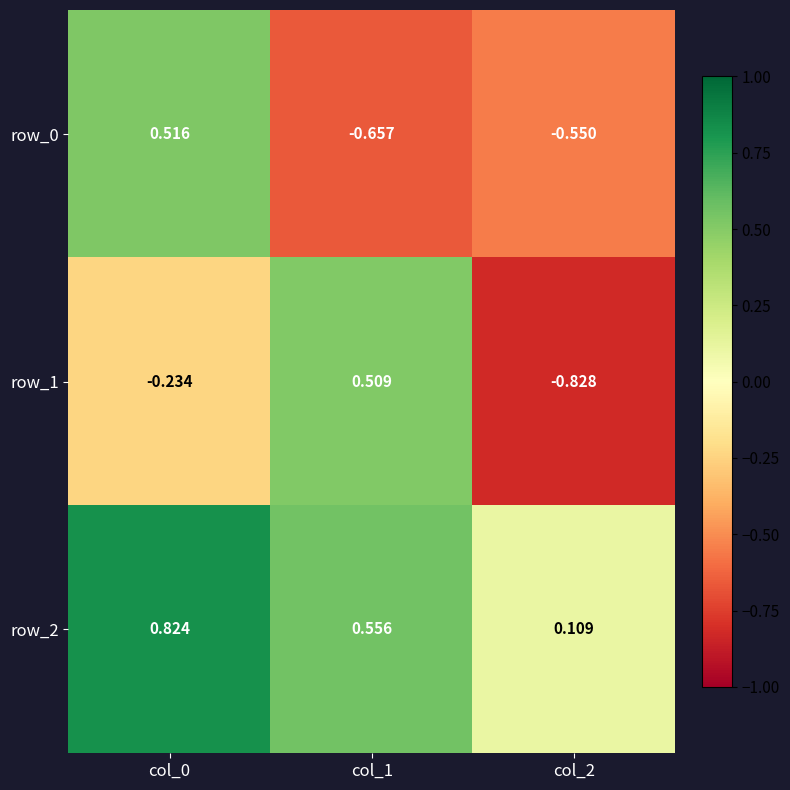

How many distinct data groups are displayed?

3